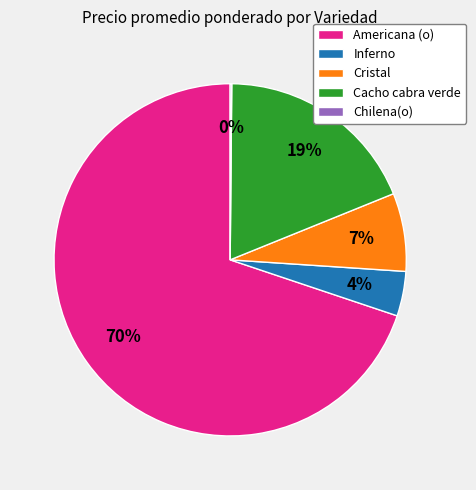

What percentage is the Americana (o) slice, to the nearest percent?

70%